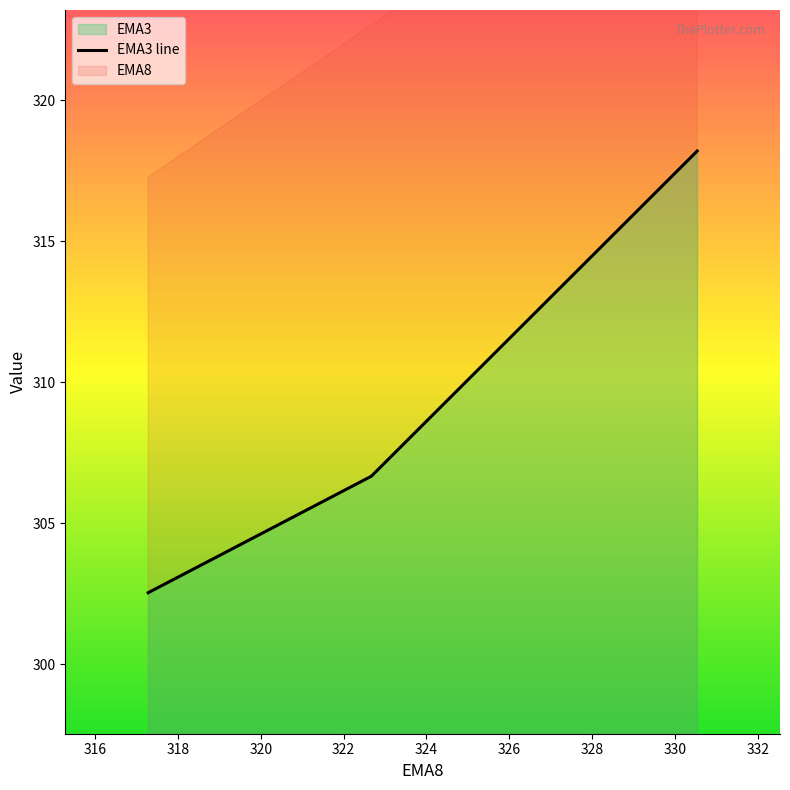

Does the chart have visible grid lines?

No